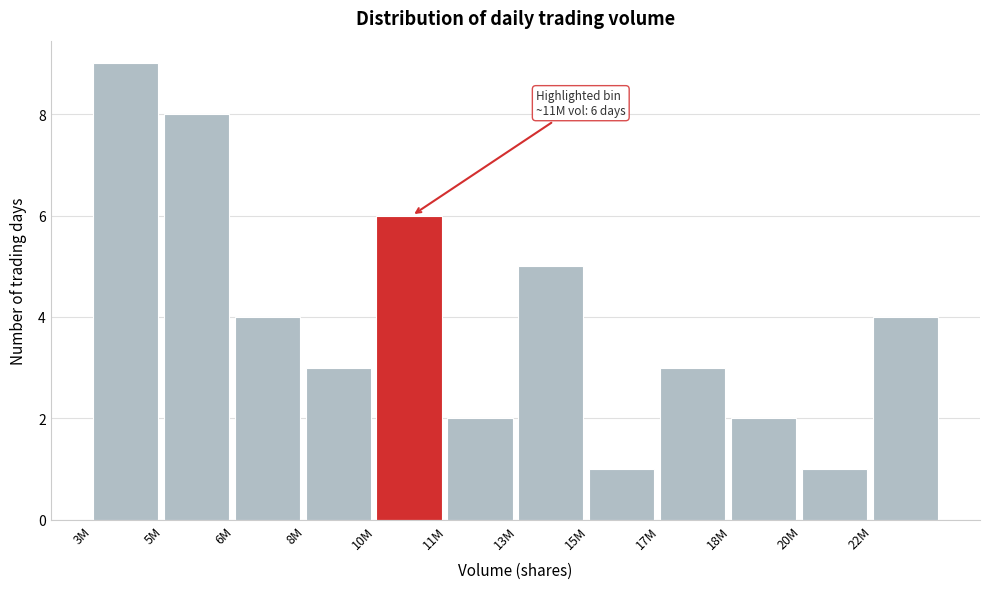

Reading left to right, list all the values displayed in this chart.

9	8	4	3	6	2	5	1	3	2	1	4